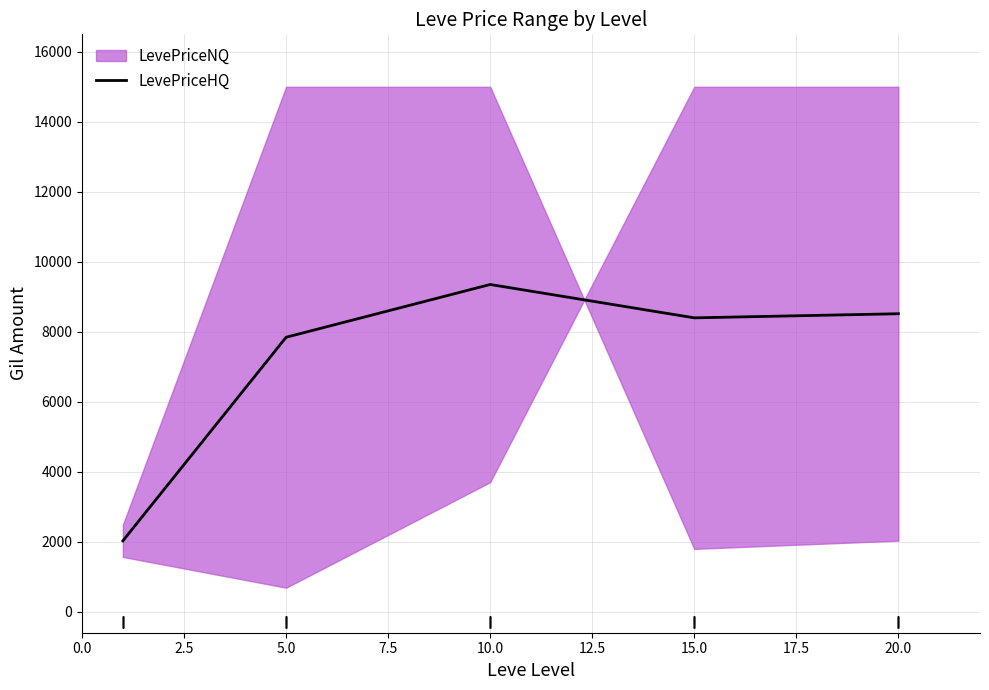

What is the highest value of the LevePriceHQ series?

9351.4